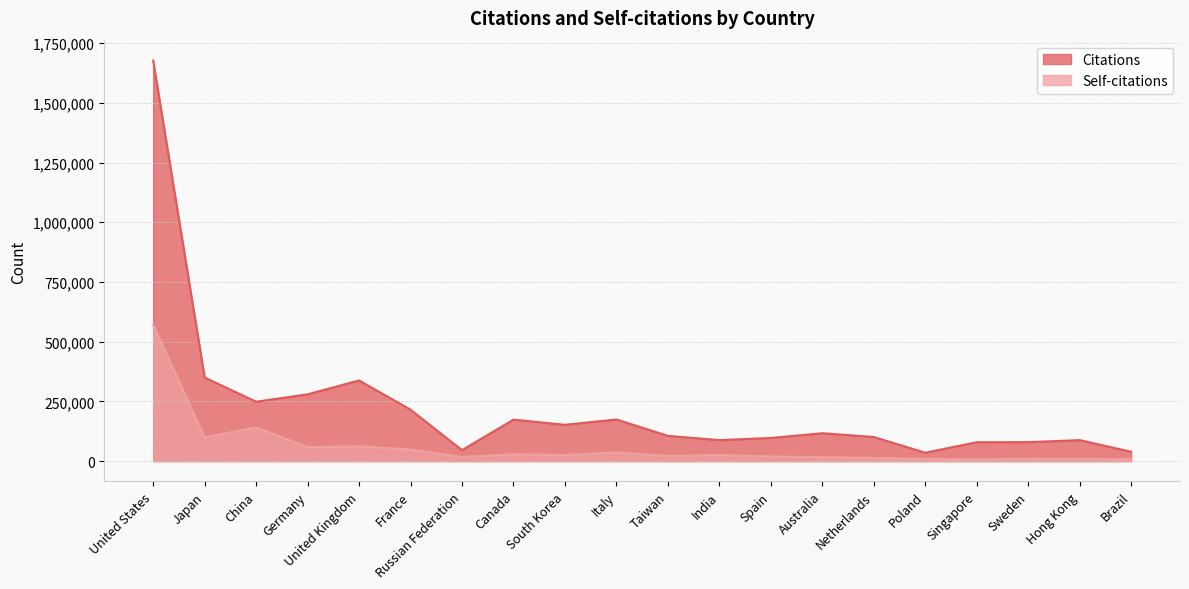

Where is the first local minimum for Citations?

China